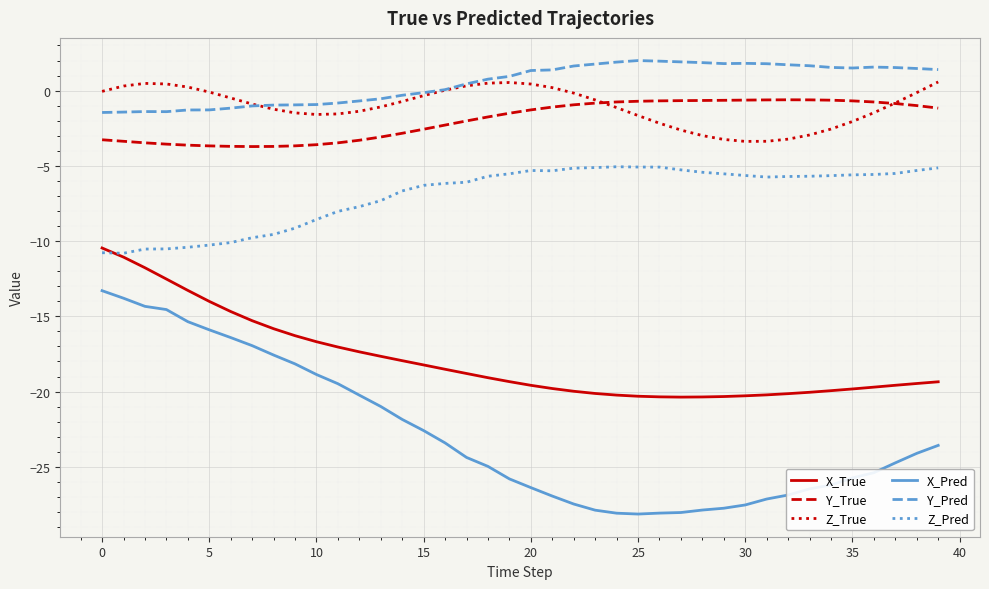

Does the chart have visible grid lines?

Yes